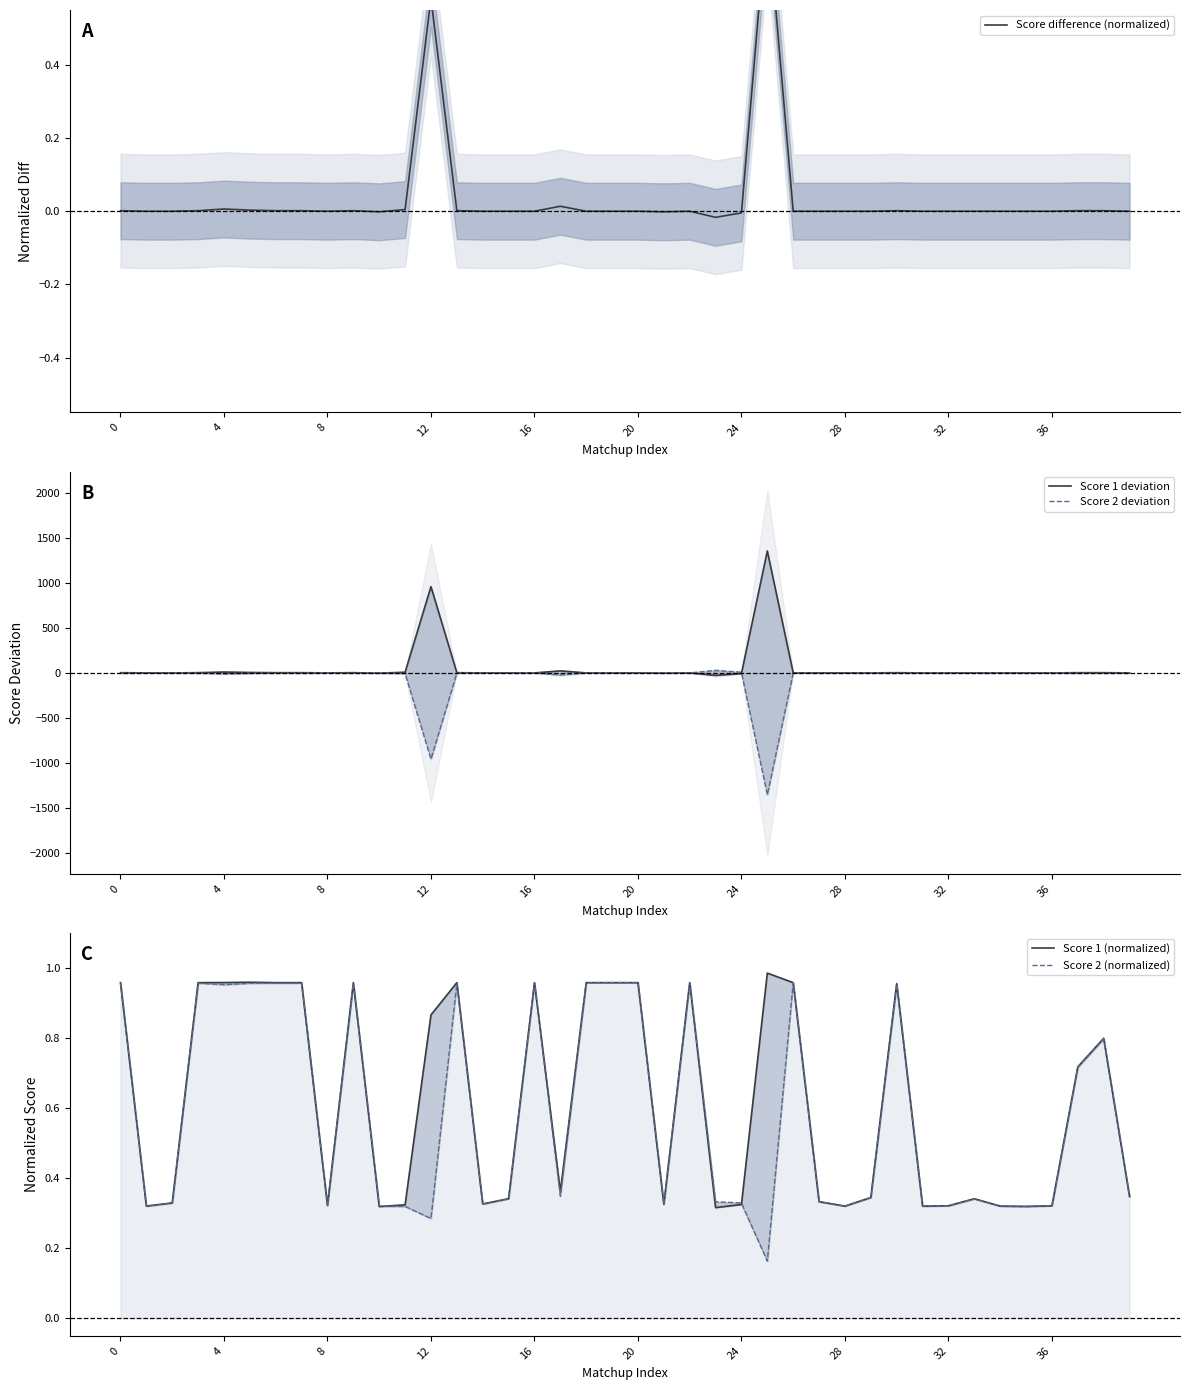

At how many categories does at least one series exceed 919?

2